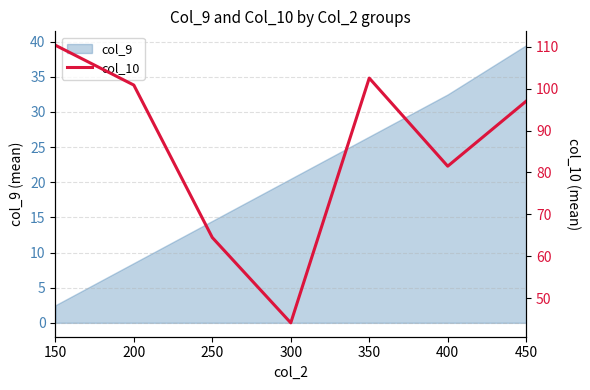

List the labels in order of value, largest first.

150, 350, 200, 450, 400, 250, 300